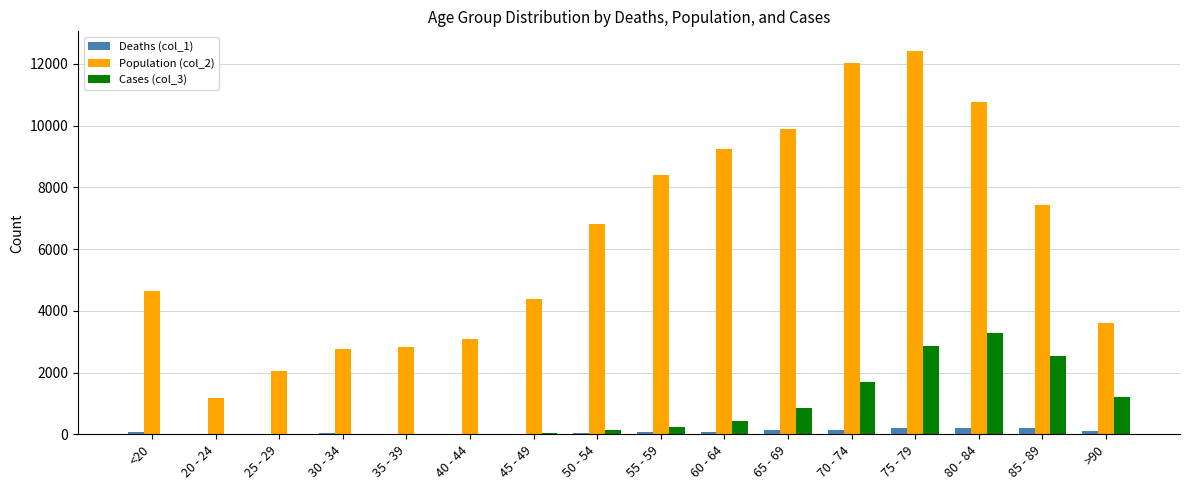

Is the value of Cases (col_3) at 80 - 84 greater than the value of Deaths (col_1) at 60 - 64?

Yes